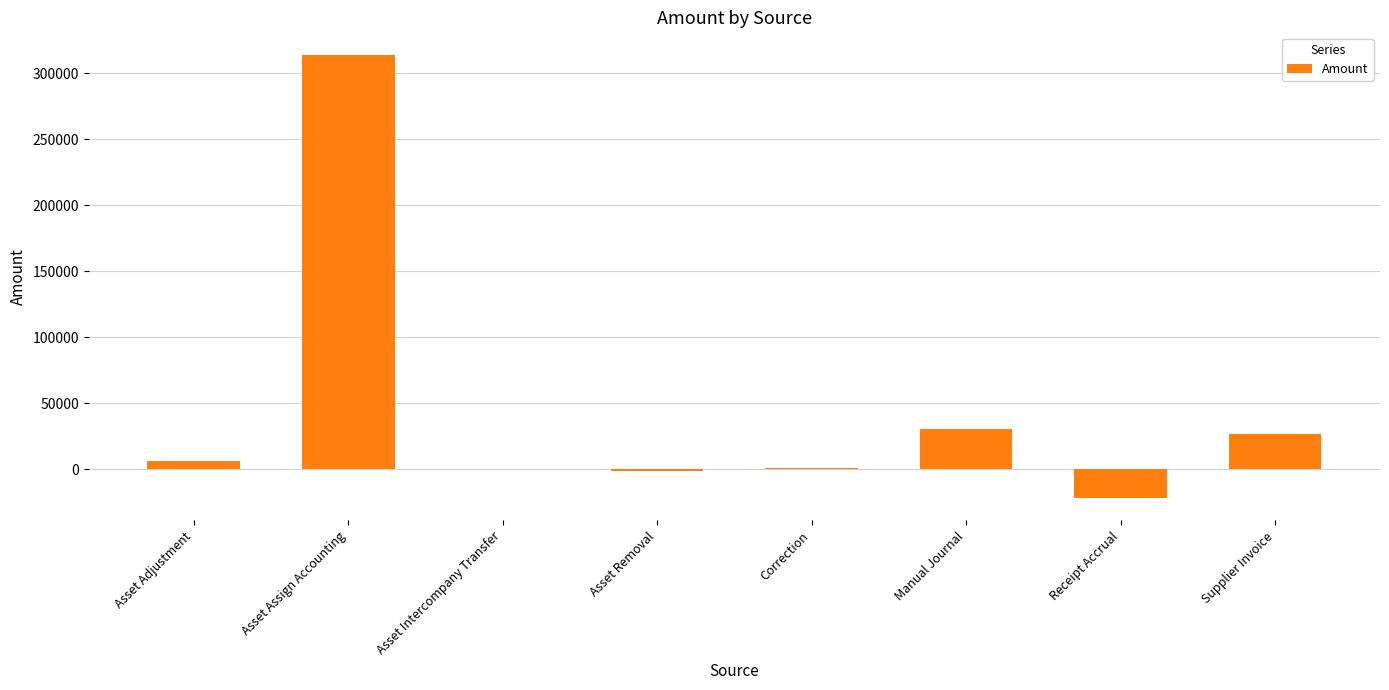

What is the change in value from Asset Assign Accounting to Receipt Accrual?

-336369.5